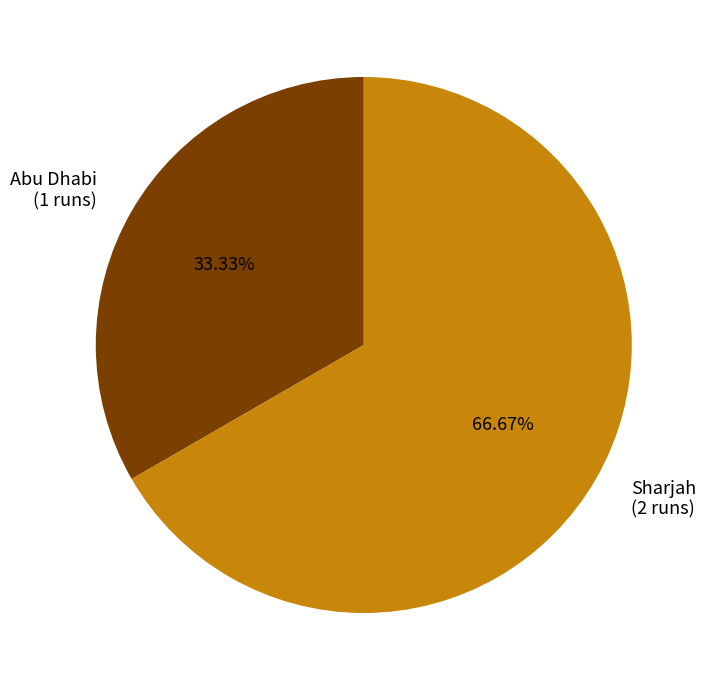

Is it true that Sharjah is 67% of the pie?

True